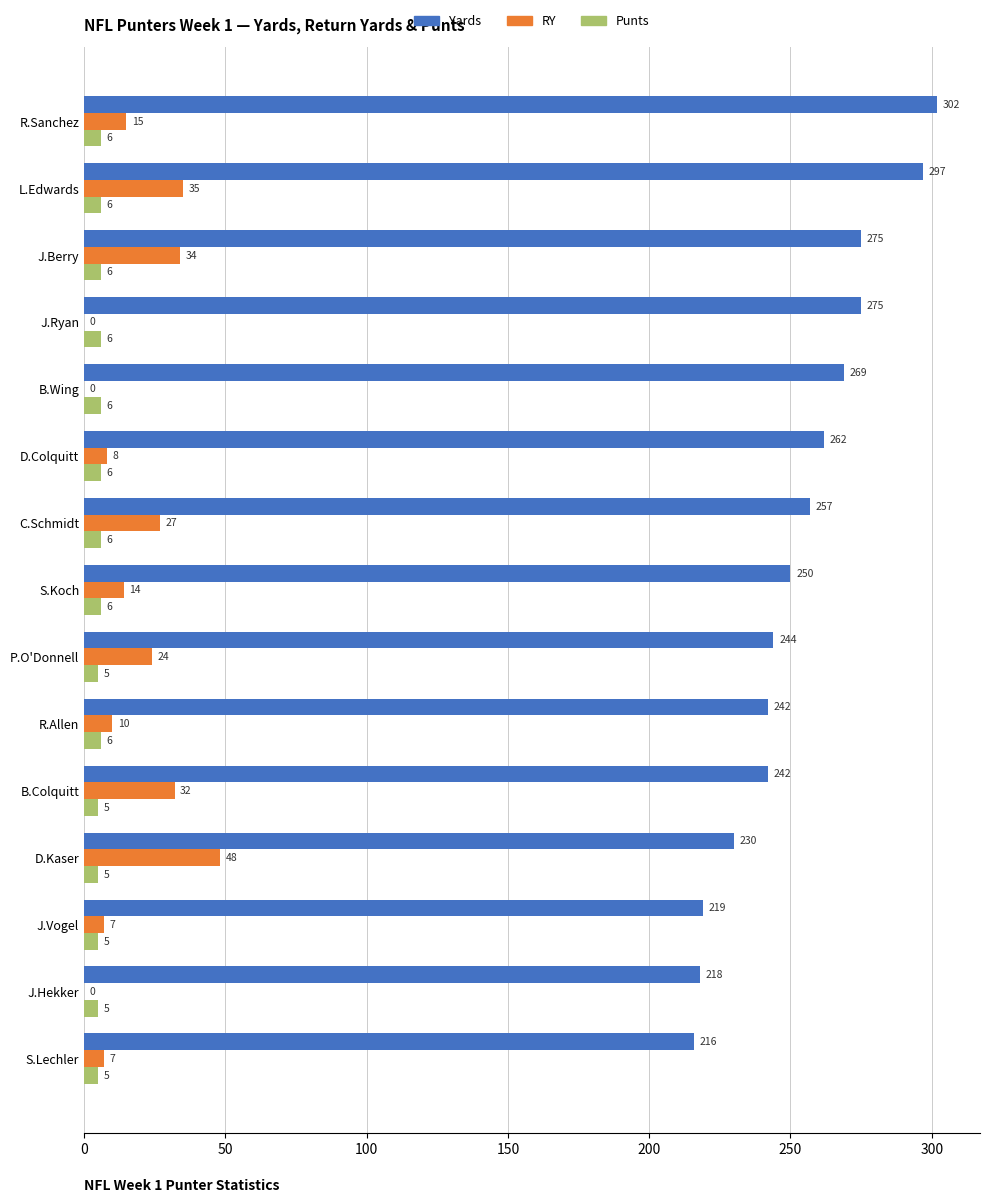

Which series has the widest spread of values?

Yards